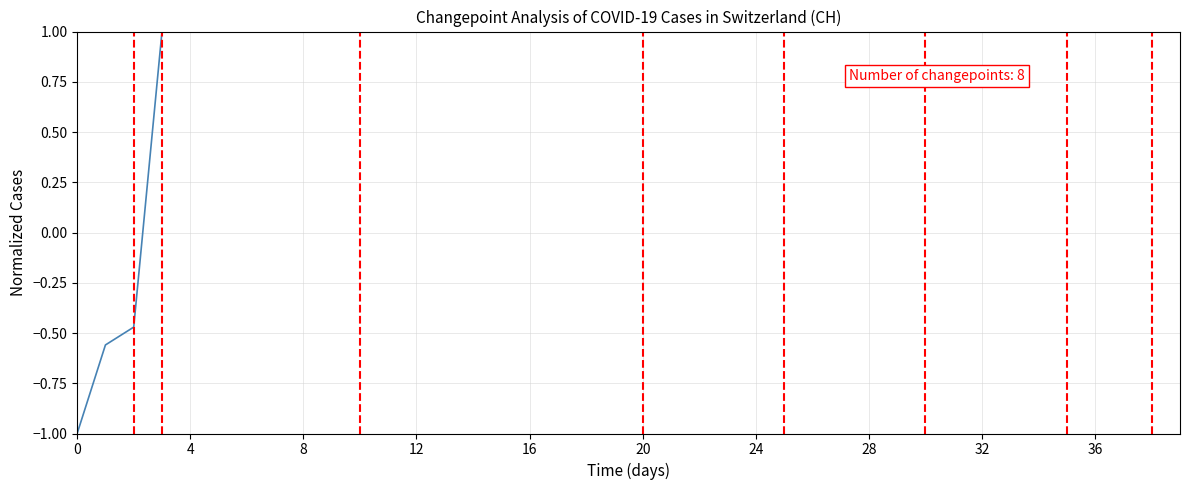

Count the number of categories in the chart.

40